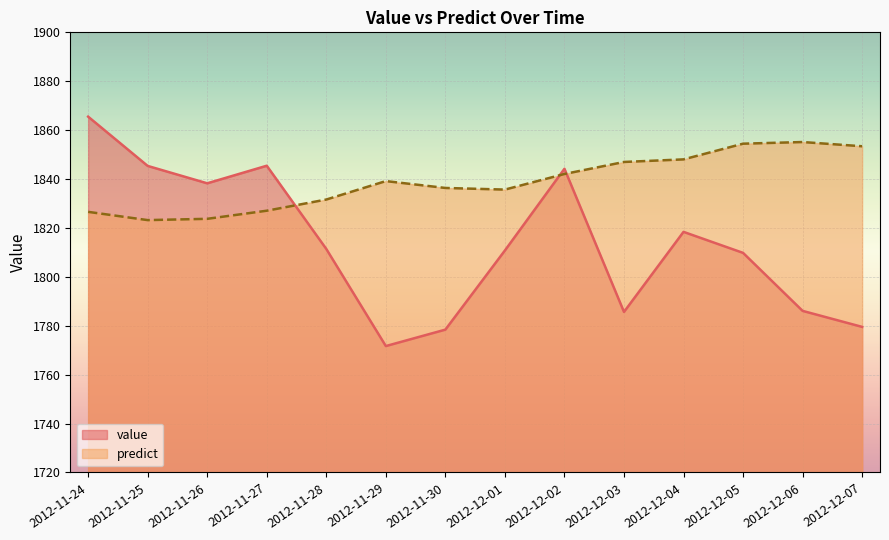

What position from the left is 2012-12-07?

14